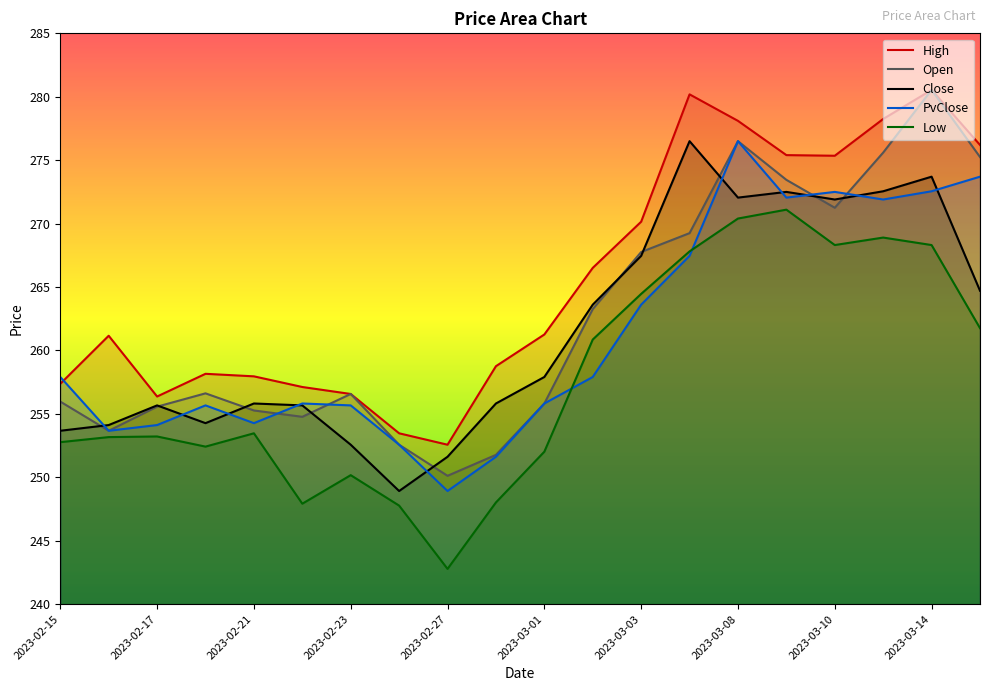

How many data points does each series have?

20